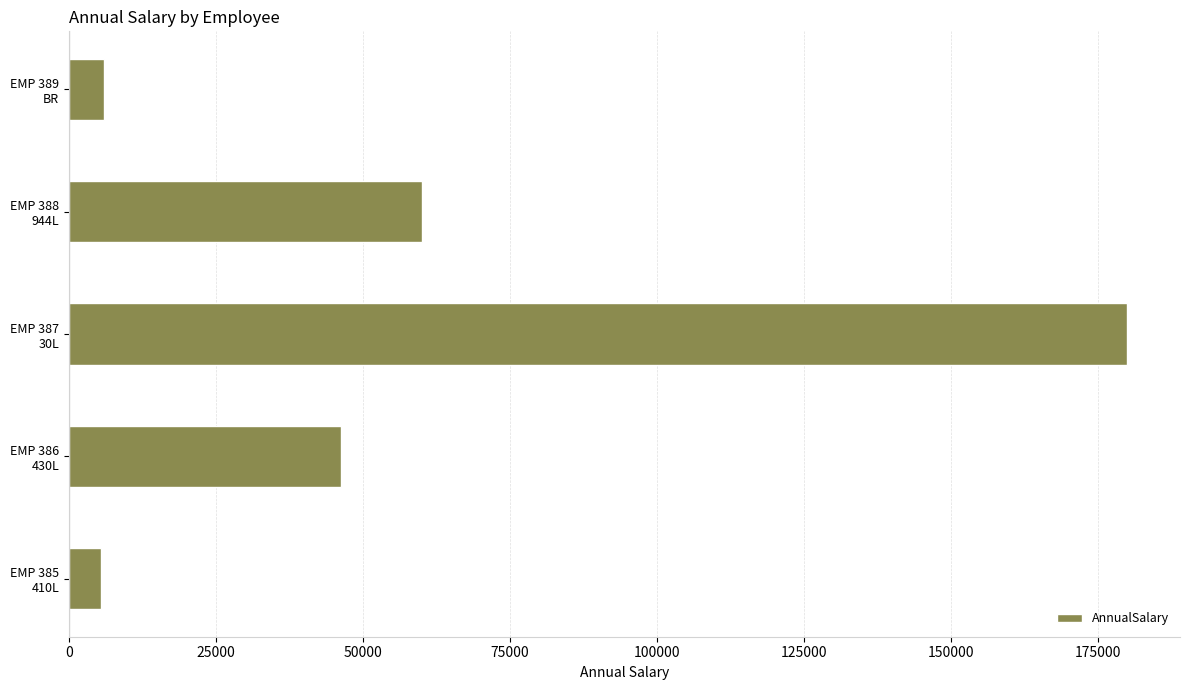

What is the maximum value shown in the chart?

180009.7